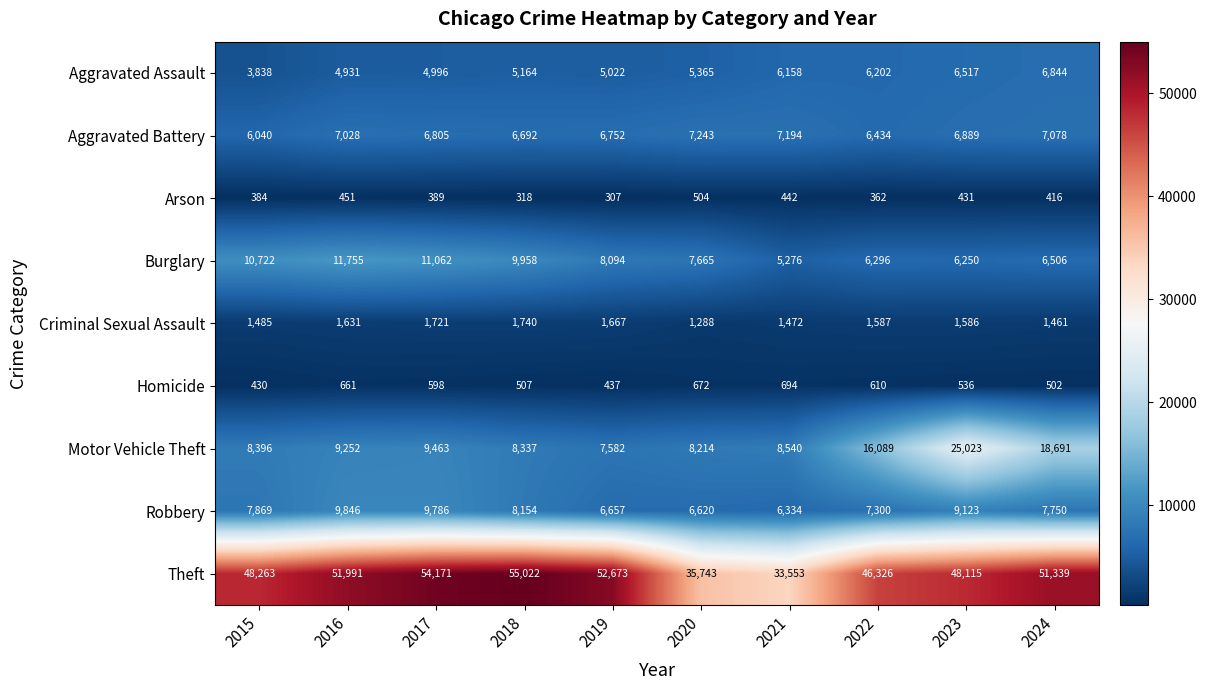

Which category has the highest value in the Burglary series?

2016